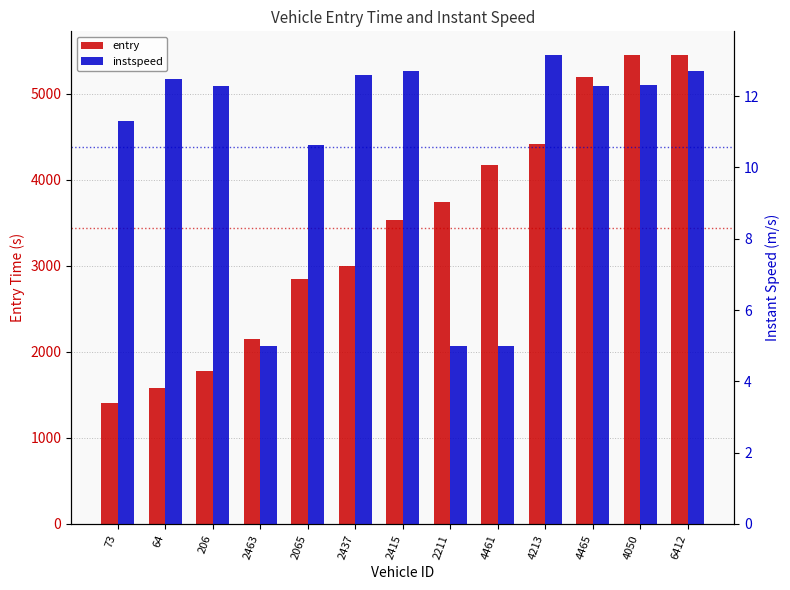

List the series in order of their peak value, highest first.

entry, instspeed